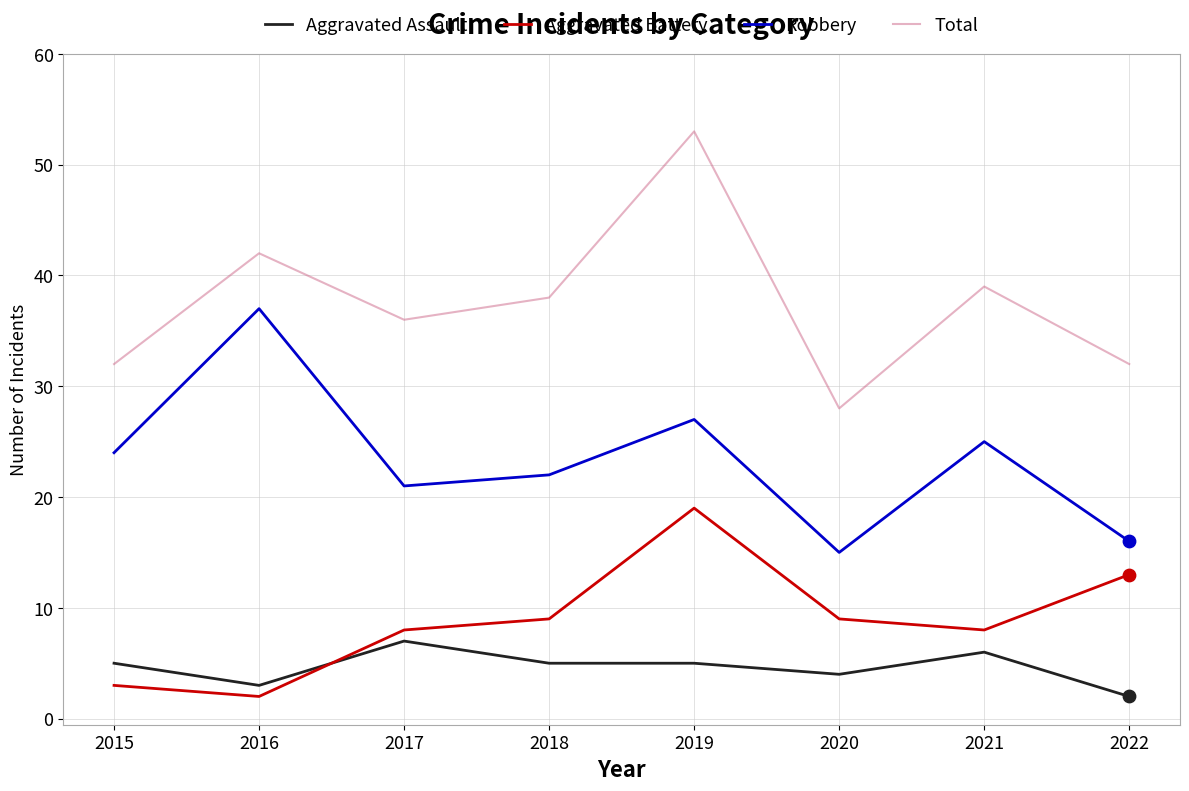

What is the spread (max minus min) of values at 2021?

33